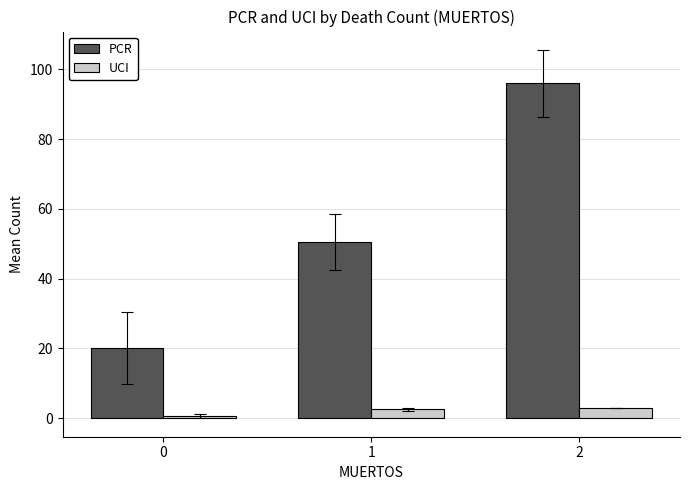

What is the difference between the UCI values at 2 and 0?

2.4